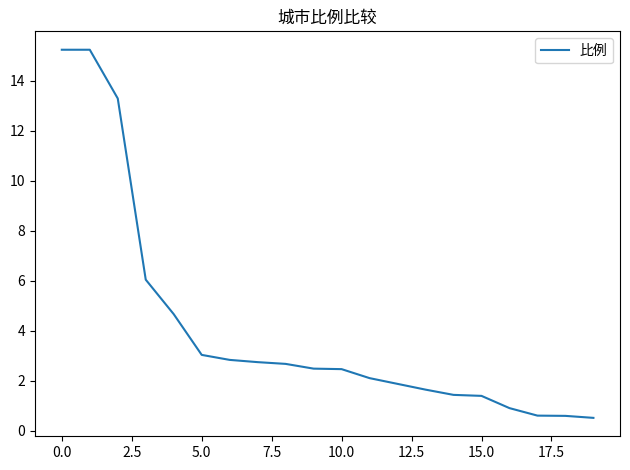

What is the difference between the maximum and minimum values?

14.7